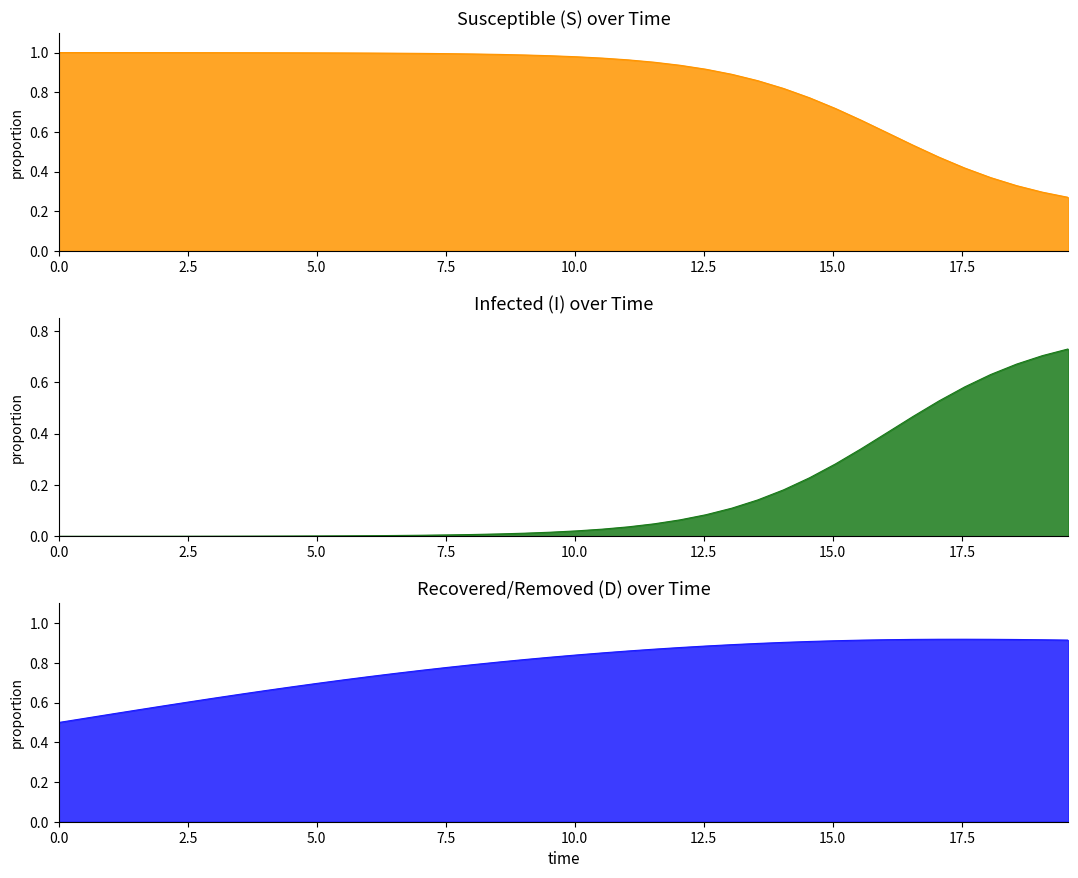

Is it true that C equals 1.4 at 17?

False